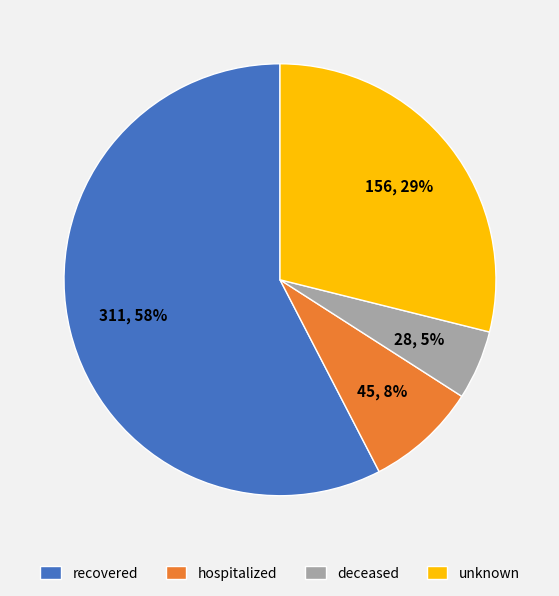

How many segments does this pie chart have?

4